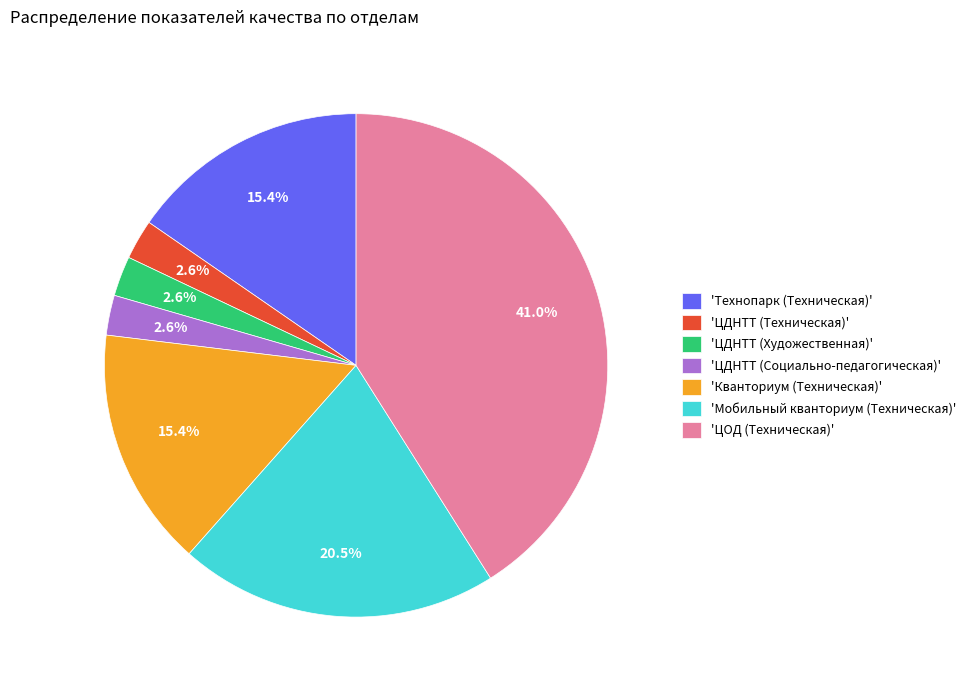

Between 'ЦДНТТ (Техническая)' and 'Мобильный кванториум (Техническая)', which is larger?

'Мобильный кванториум (Техническая)'